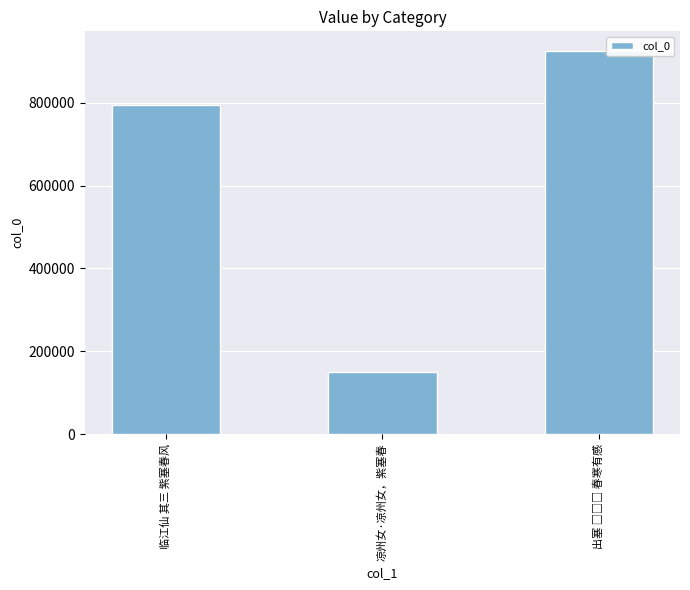

What is the label of the 3rd bar from the right?

临江仙 其三 紫塞春风